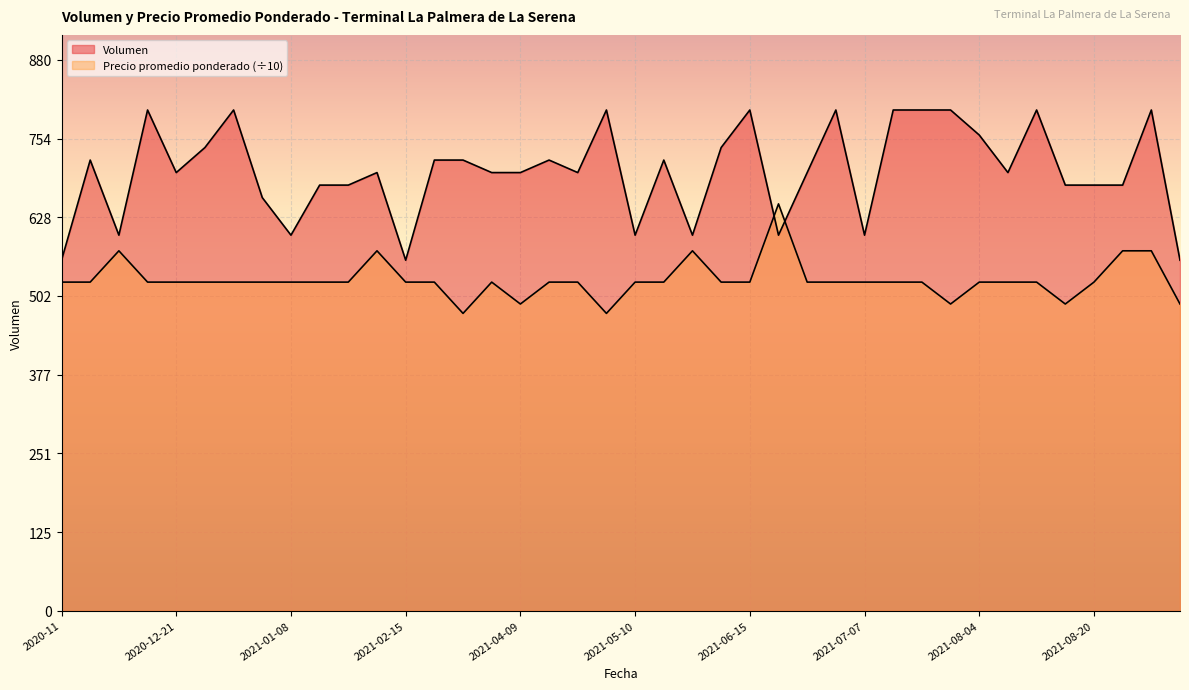

At how many categories does at least one series exceed 668?

30